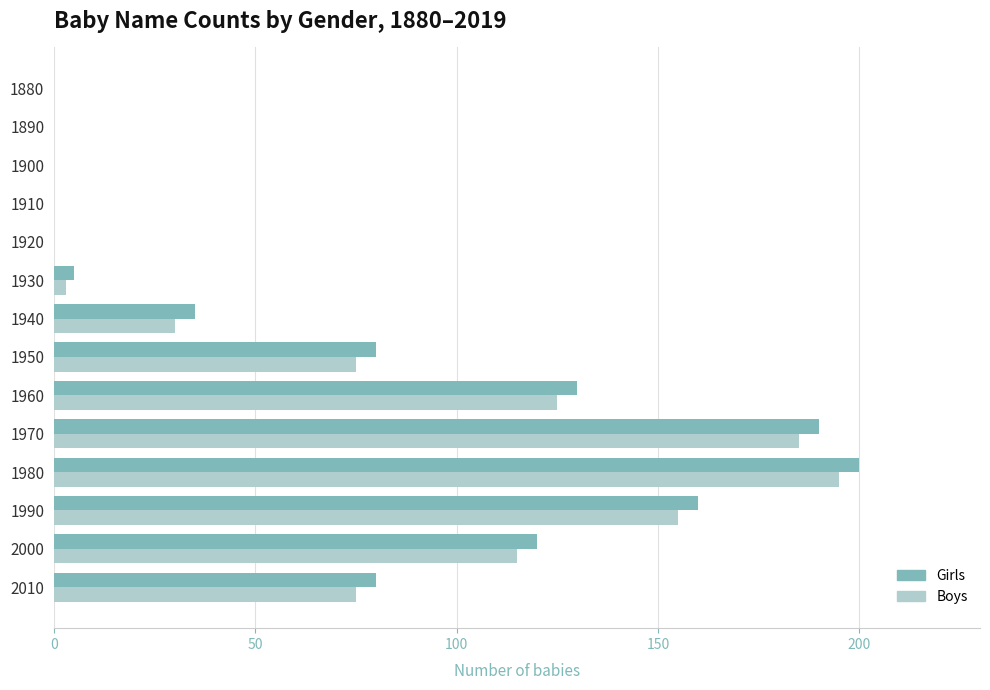

What is the total value across all series at 1990?

315